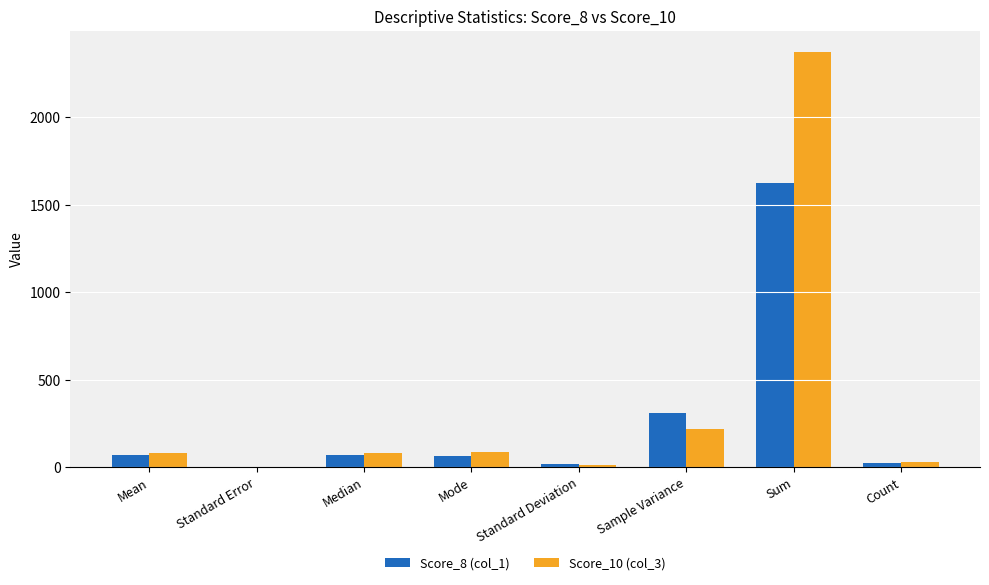

At which category is the sum across all series the highest?

Sum